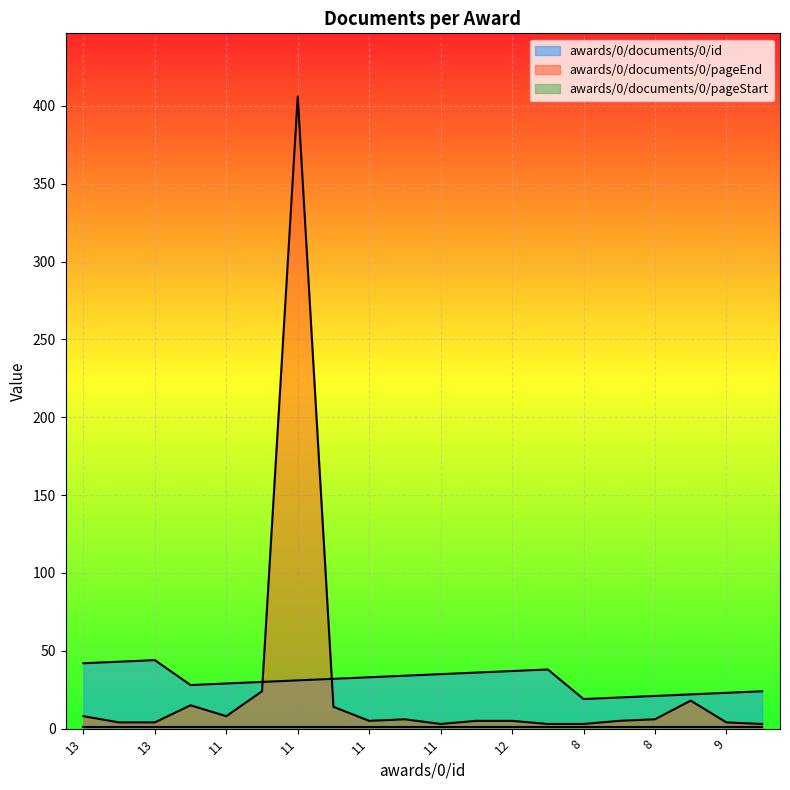

What is the difference between the highest and lowest values at 12?

36